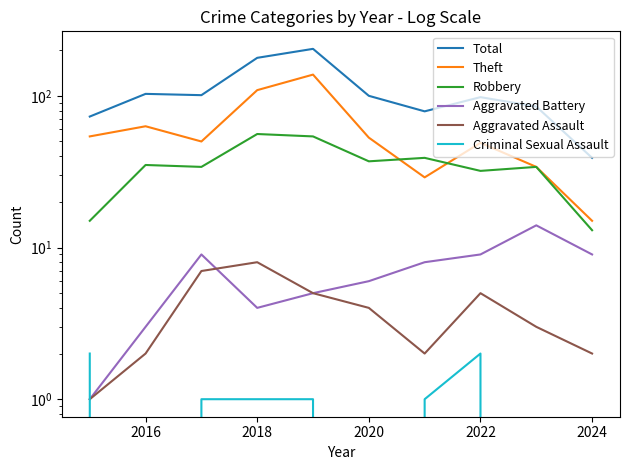

How many data points does each series have?

10